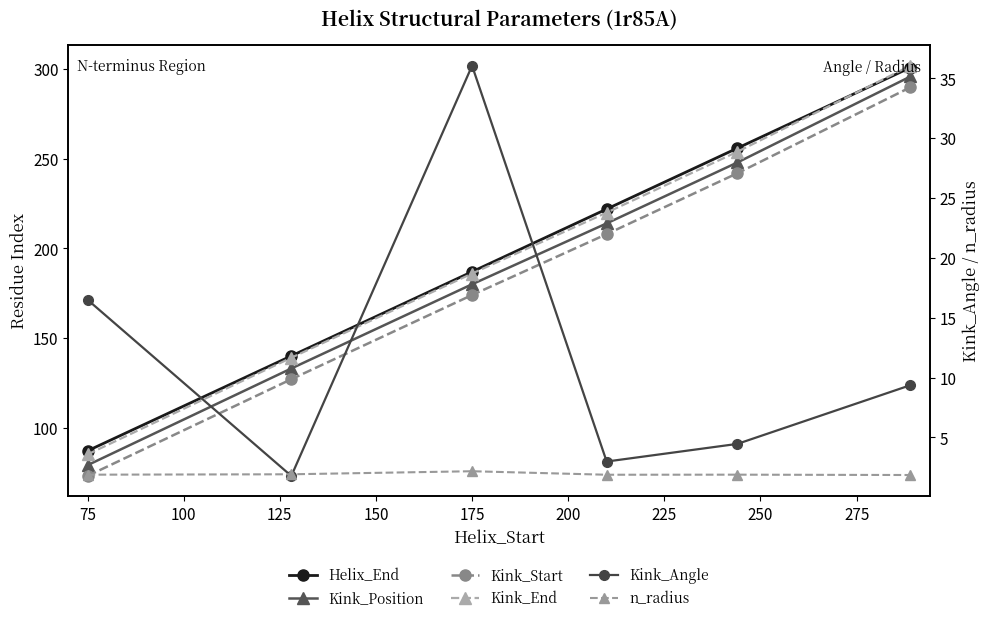

True or false: Kink_Start and Kink_Position cross at least once.

False